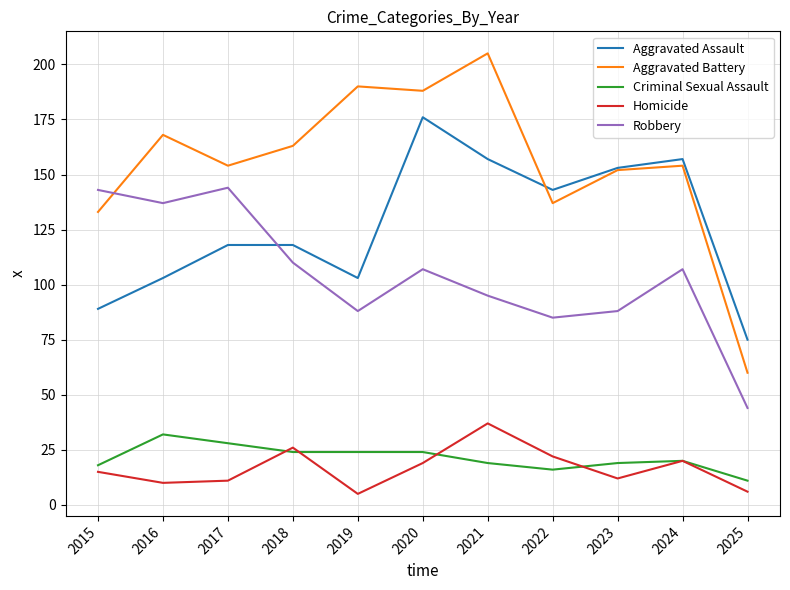

What is the sum of the Robbery values at 2022 and 2017?

229